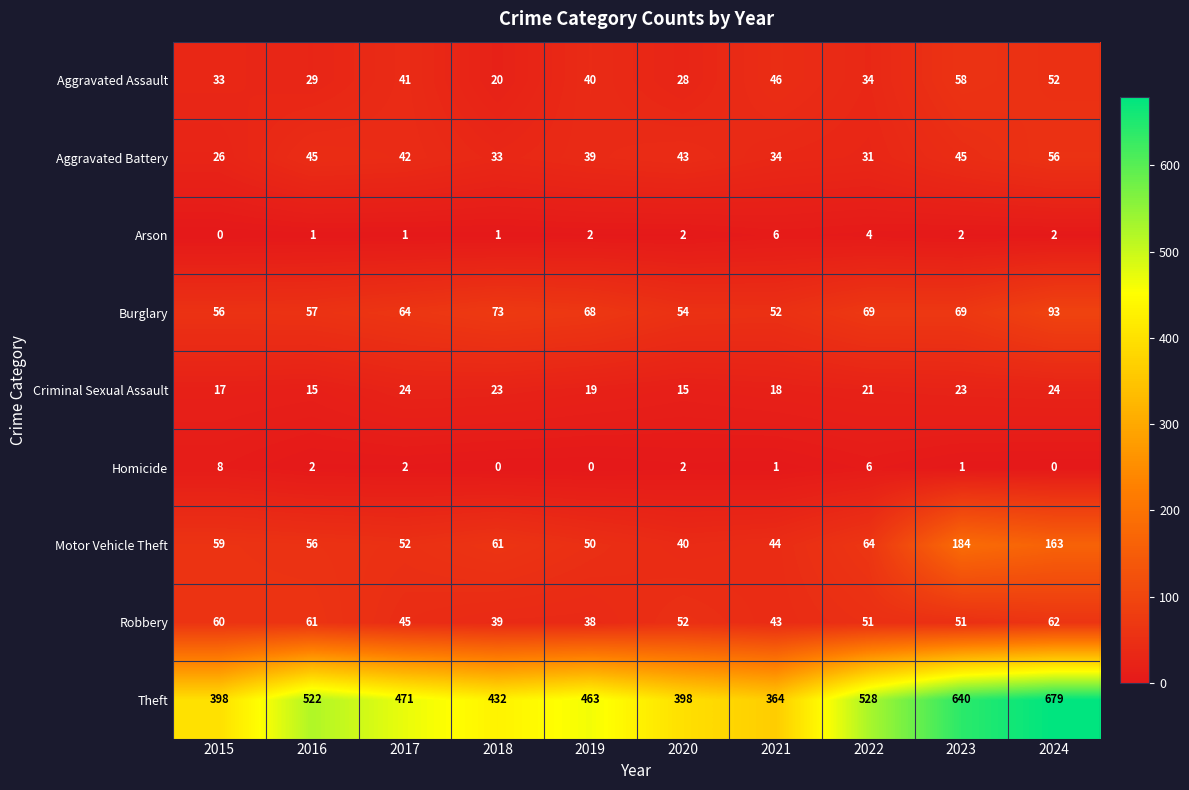

What is the average value of the Motor Vehicle Theft series?

77